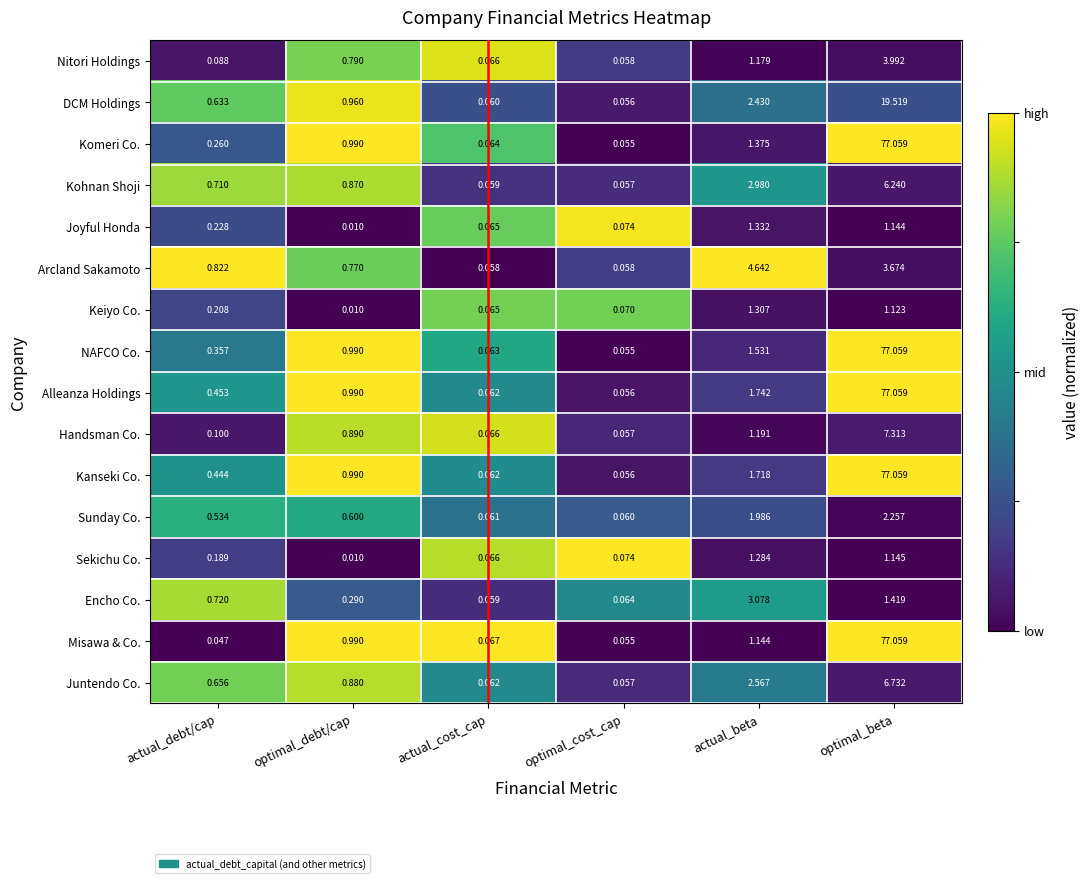

At which label is Handsman Co. closest to 3?

actual_beta